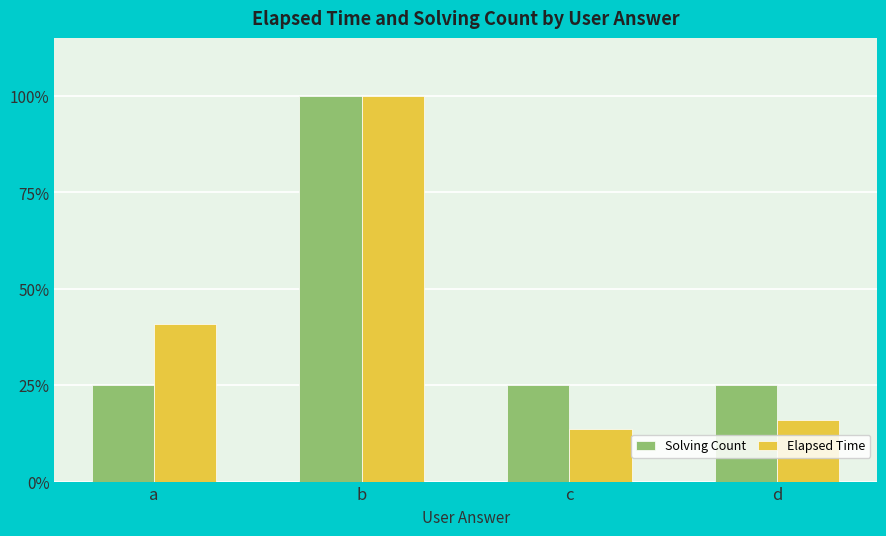

Reading right to left, transcribe all the data shown in this chart.

Solving Count: 25.0	25.0	100.0	25.0
Elapsed Time: 15.9	13.6	100.0	40.9